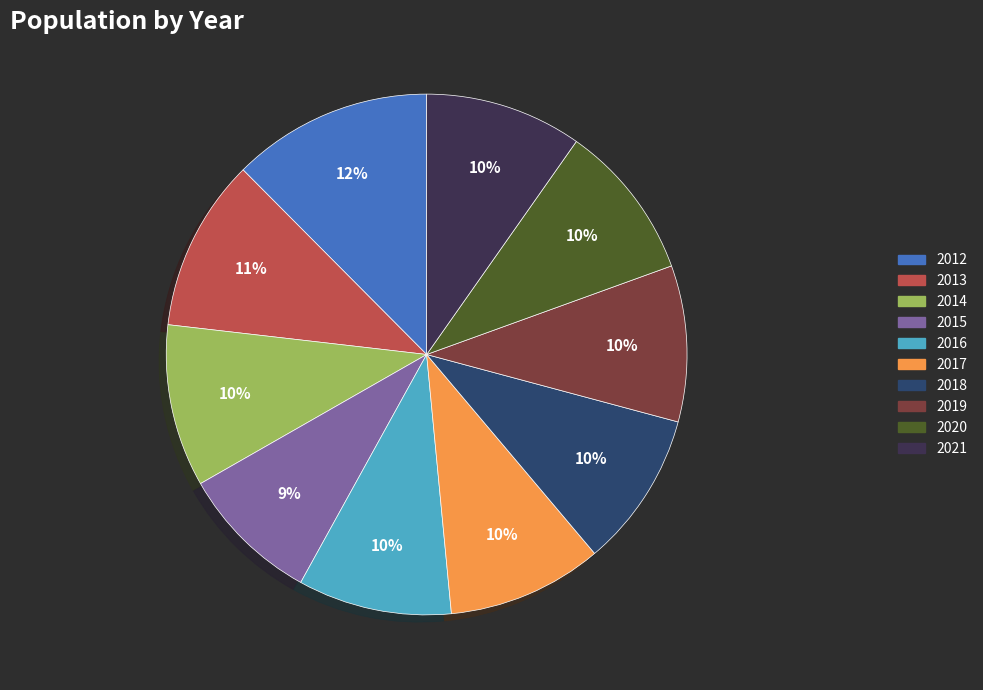

To the nearest percent, what portion does 2018 represent?

10%